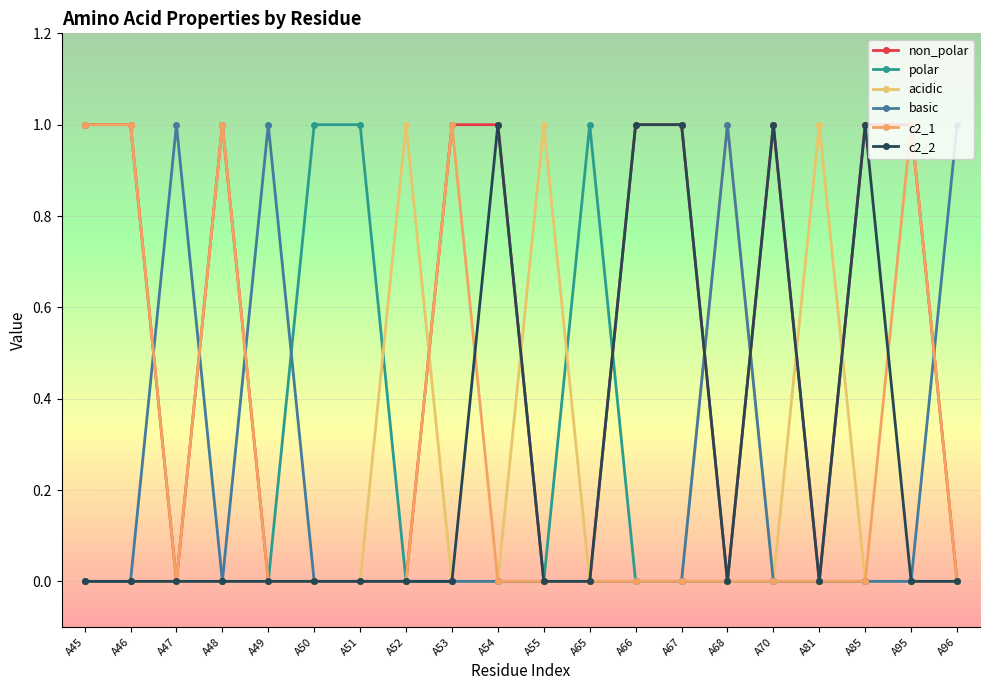

Reading left to right, extract all data points from this chart.

non_polar: 1	1	0	1	0	0	0	0	1	1	0	0	1	1	0	1	0	1	1	0
polar: 0	0	0	0	0	1	1	0	0	0	0	1	0	0	0	0	0	0	0	0
acidic: 0	0	0	0	0	0	0	1	0	0	1	0	0	0	1	0	1	0	0	0
basic: 0	0	1	0	1	0	0	0	0	0	0	0	0	0	1	0	0	0	0	1
c2_1: 1	1	0	1	0	0	0	0	1	0	0	0	0	0	0	0	0	0	1	0
c2_2: 0	0	0	0	0	0	0	0	0	1	0	0	1	1	0	1	0	1	0	0